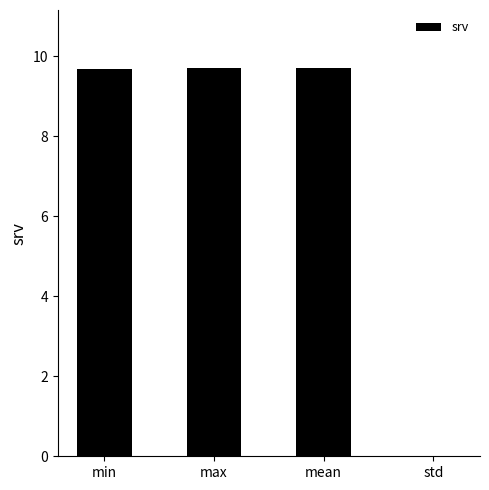

What is the maximum value shown in the chart?

9.7